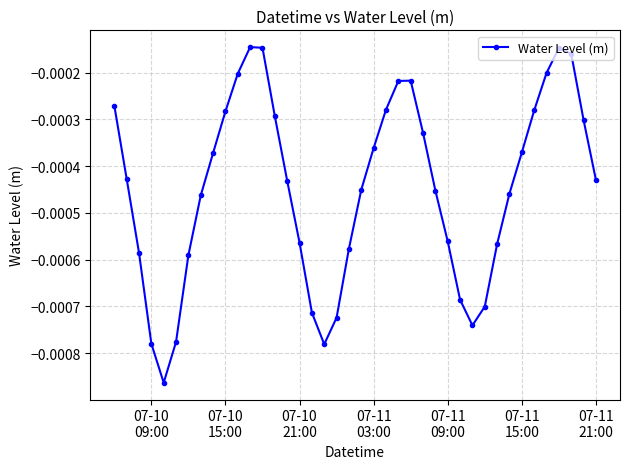

Does the chart have visible grid lines?

Yes